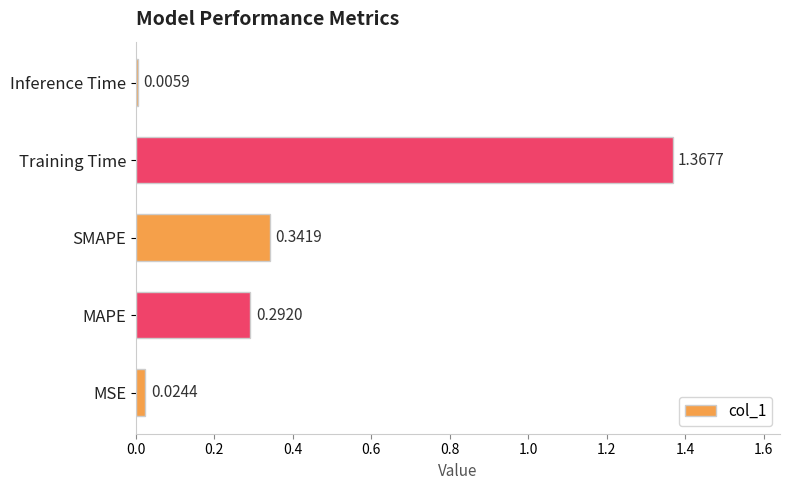

Does the chart contain any negative values?

No